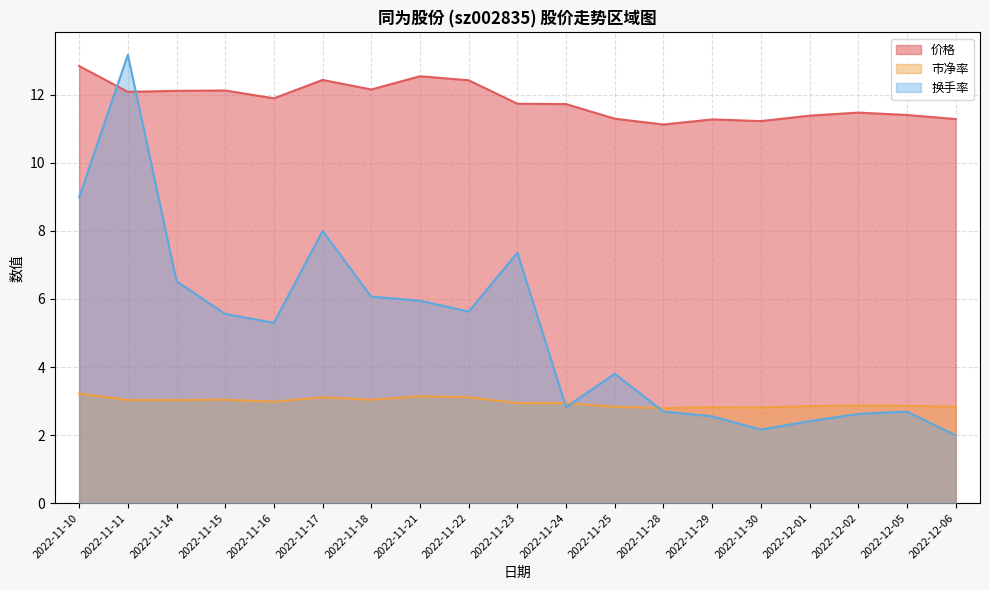

The 市净率 series shows 5.0 at 2022-11-11. True or false?

False